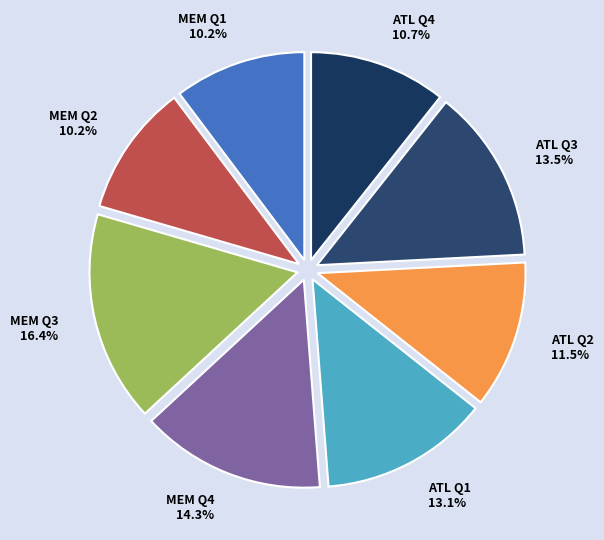

Is there any slice that represents more than half of the pie?

No